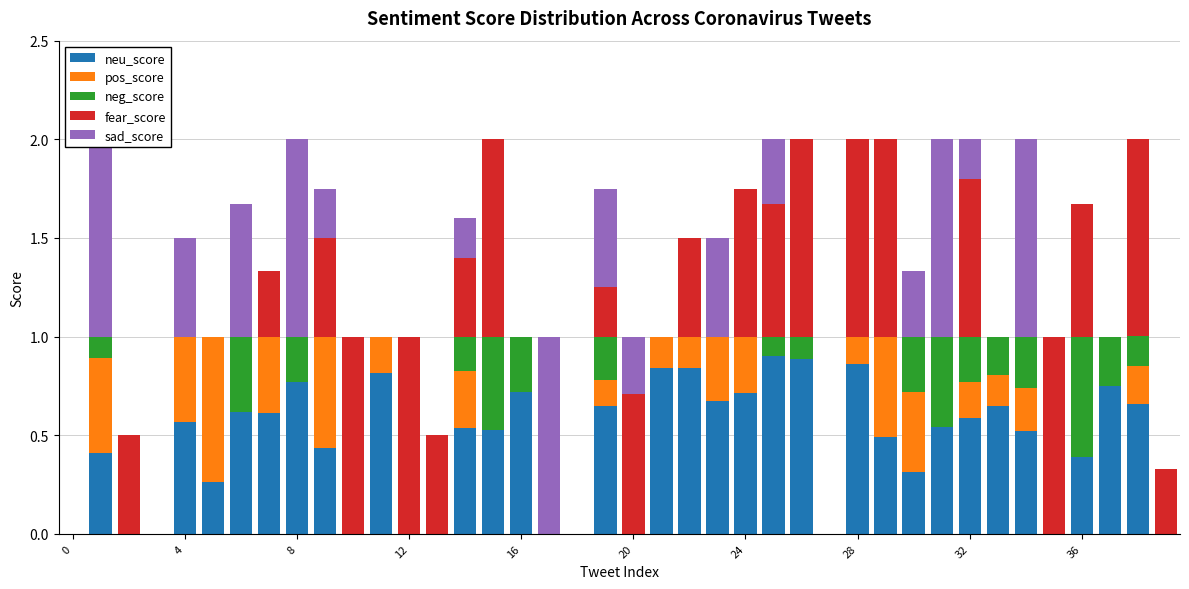

True or false: fear_score has a value of 1.2 at 36.

False